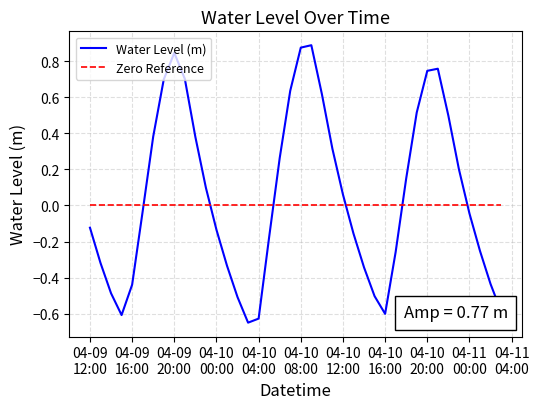

Which series has the largest range (max minus min)?

Water Level (m)